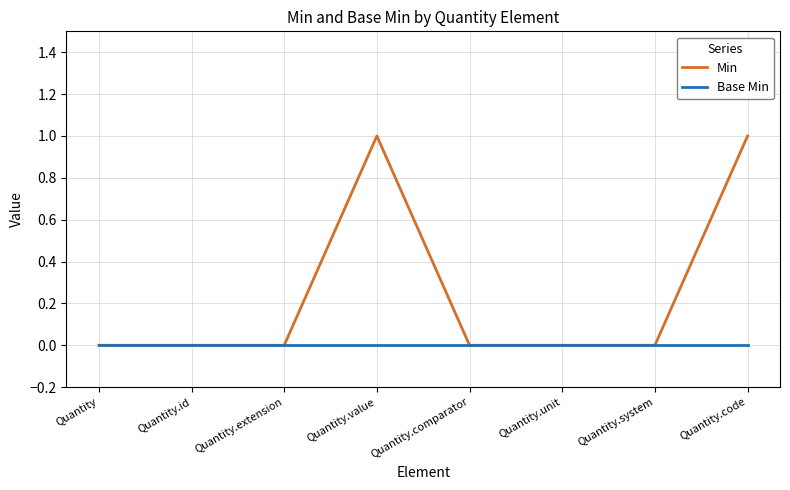

Which series has the largest total across all categories?

Min